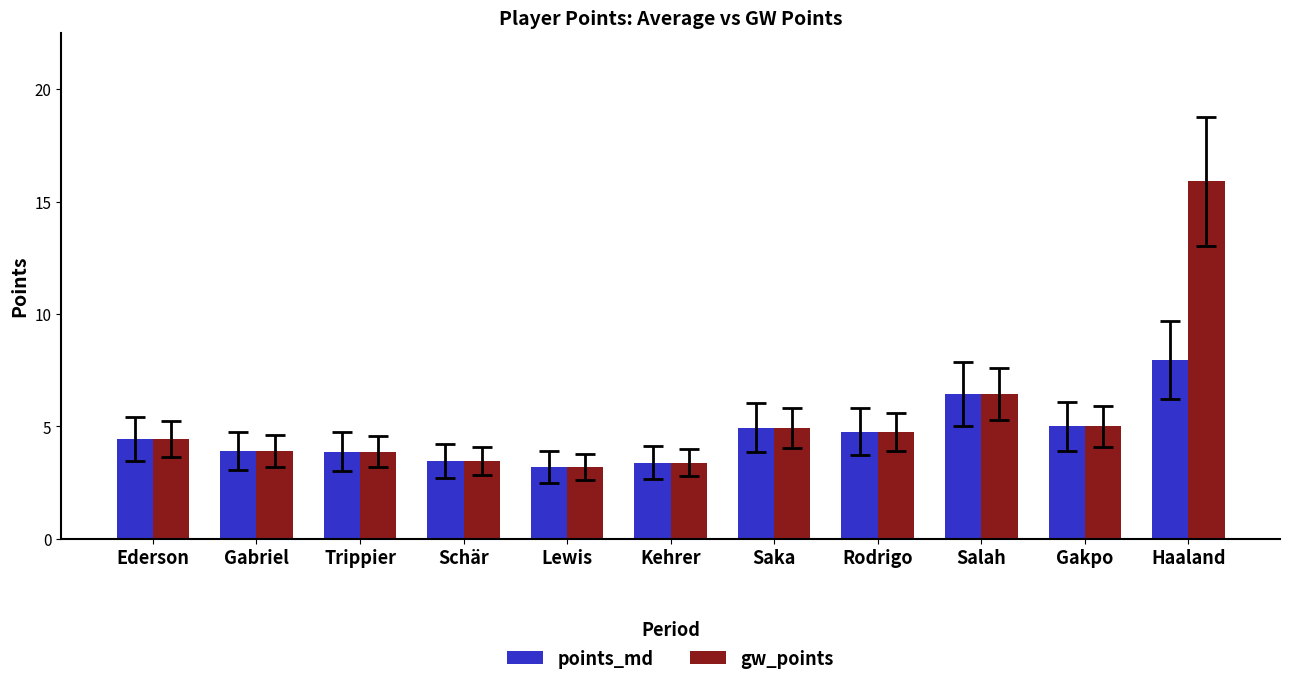

List the series in order of their peak value, lowest first.

points_md, gw_points